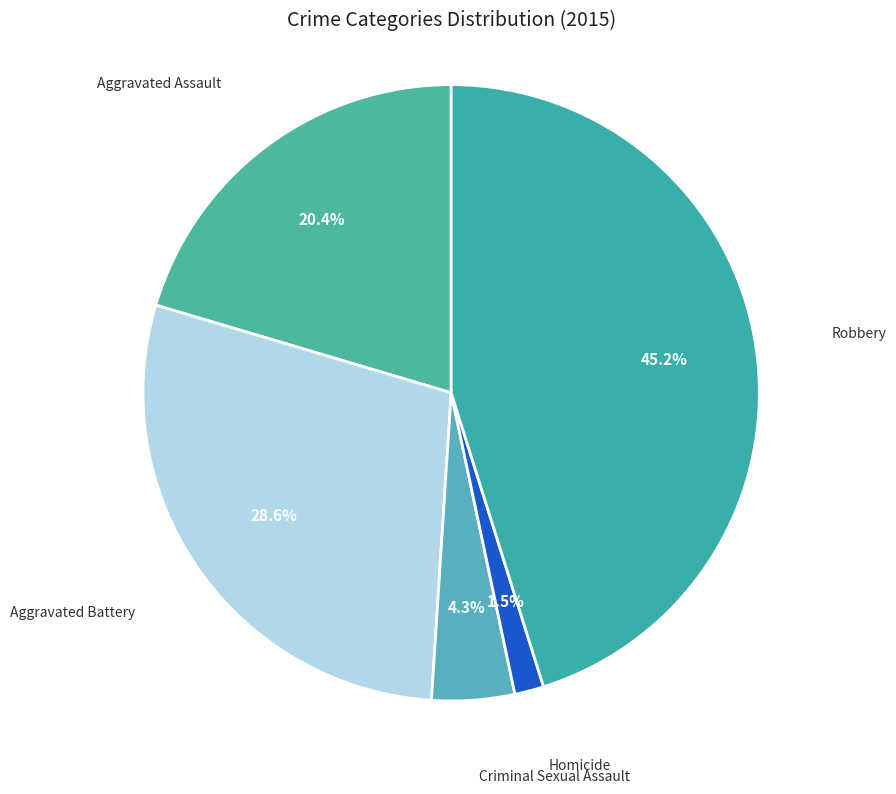

Rank the categories by value from lowest to highest.

Homicide, Criminal Sexual Assault, Aggravated Assault, Aggravated Battery, Robbery